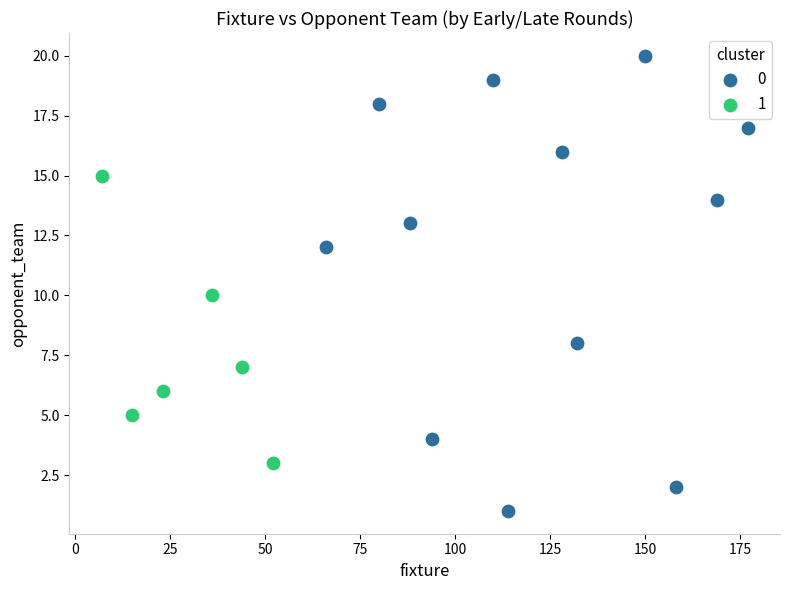

What are all the series names shown in the legend?

0, 1